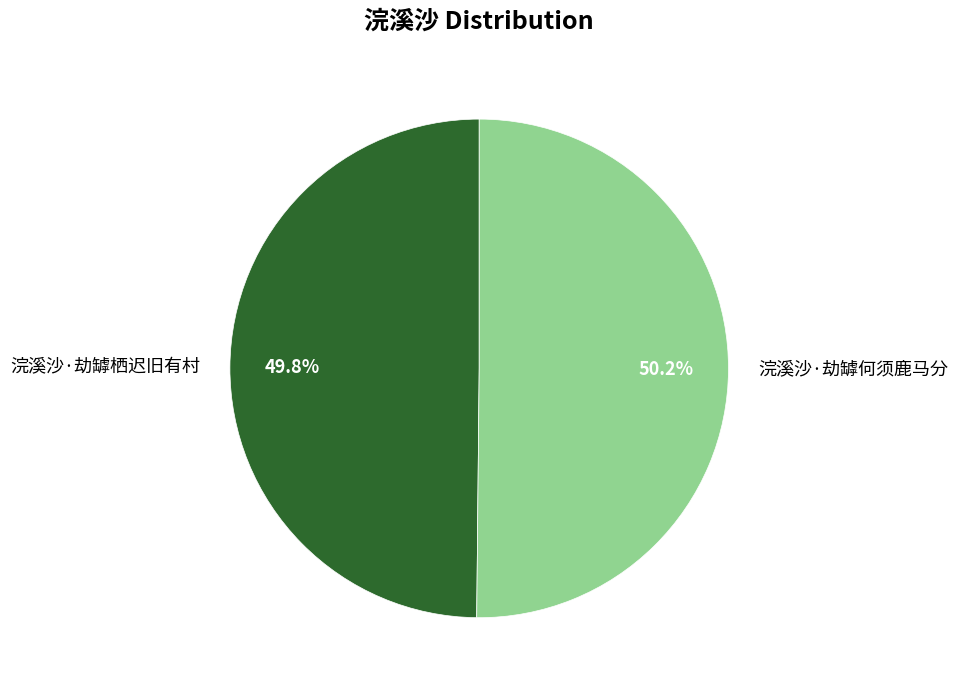

Is there a majority slice in this chart?

Yes